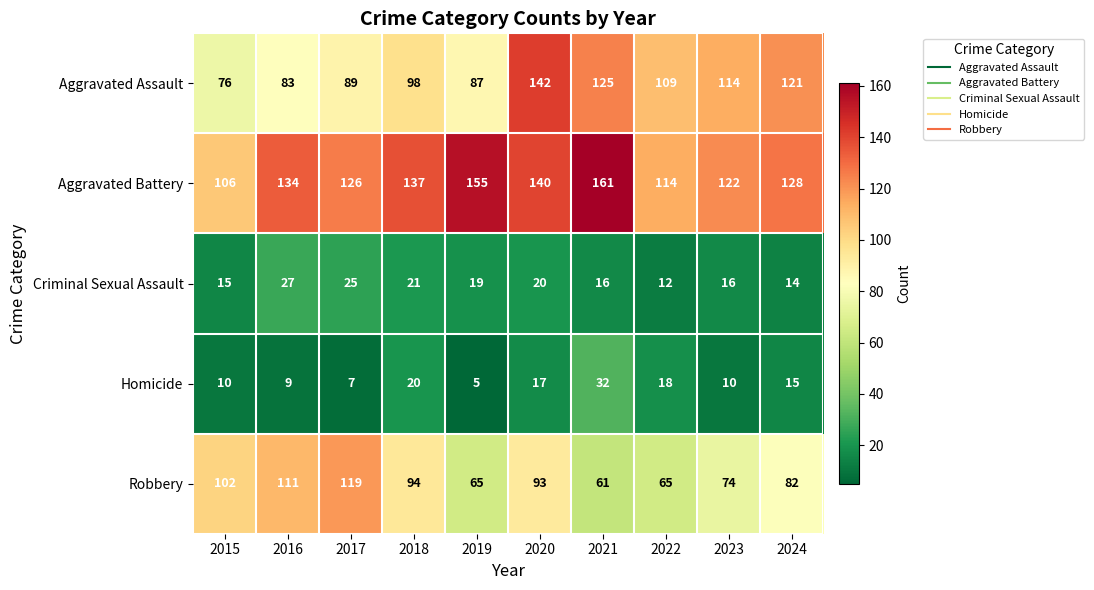

At 2017, list the series in order from largest to smallest.

Aggravated Battery, Robbery, Aggravated Assault, Criminal Sexual Assault, Homicide